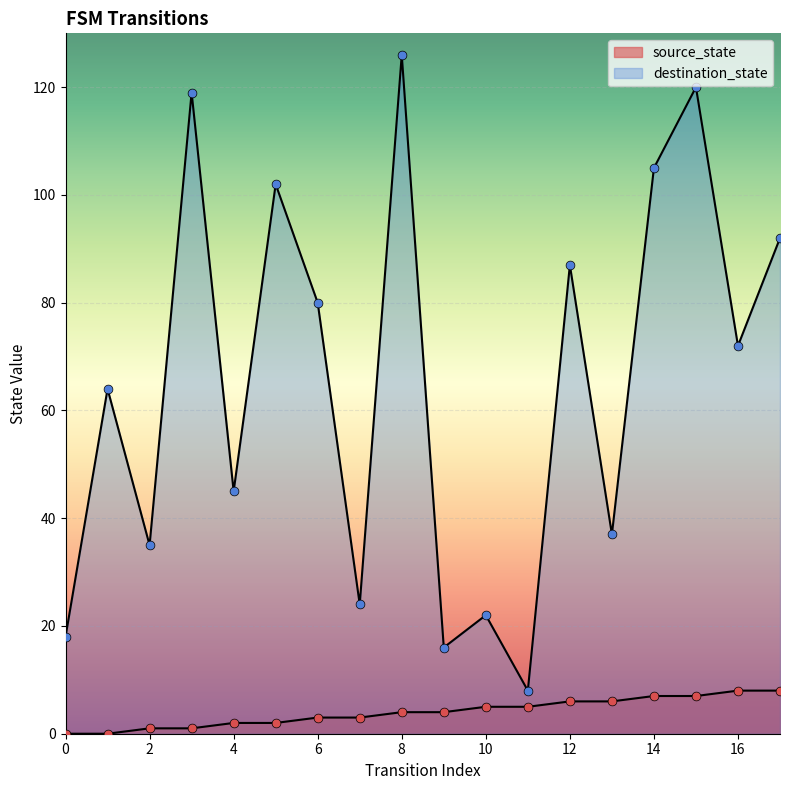

What is the total value across all series at 12?

93